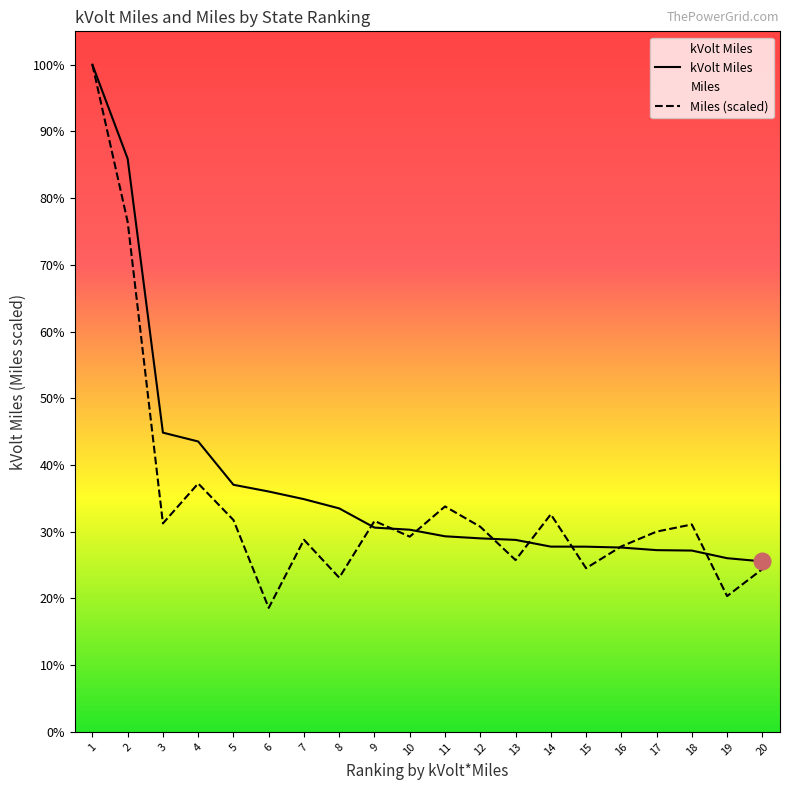

The Miles series shows 3881901.1 at 3. True or false?

True